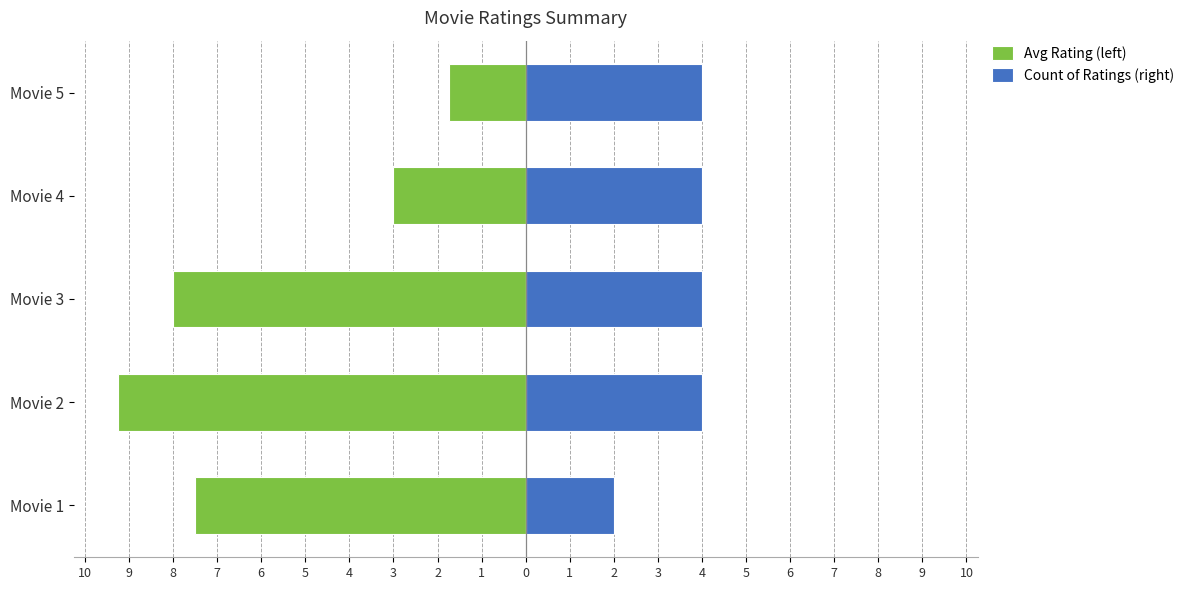

What is the value of the Avg Rating (left) bar at the 1st from the left?

-7.5